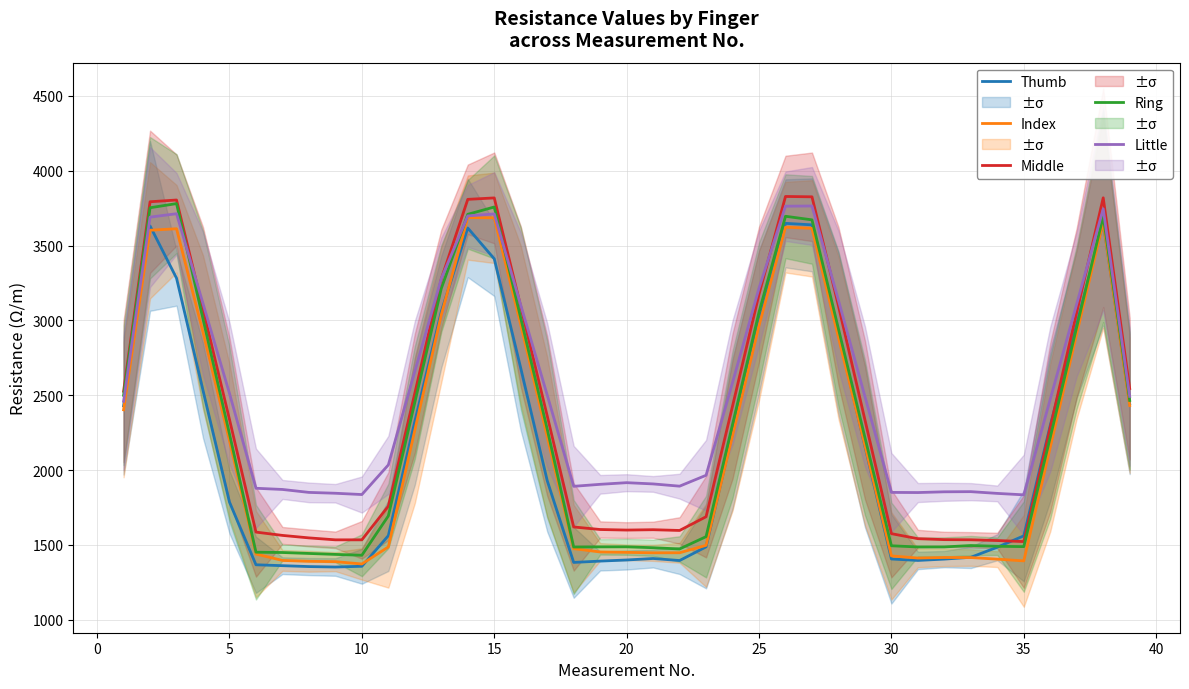

What is the minimum value for Little?

1834.3